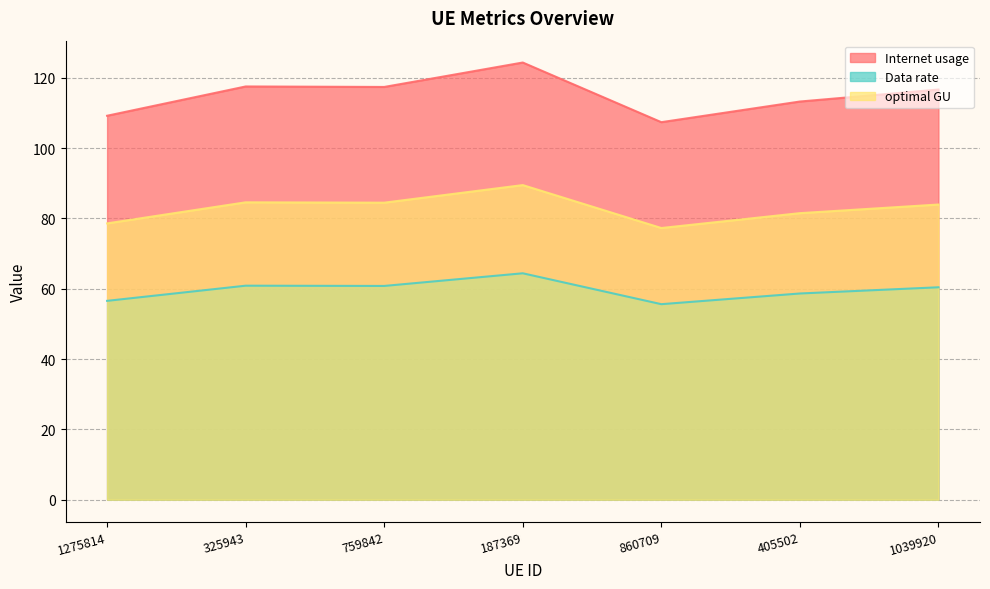

What is the smallest value displayed?

55.6